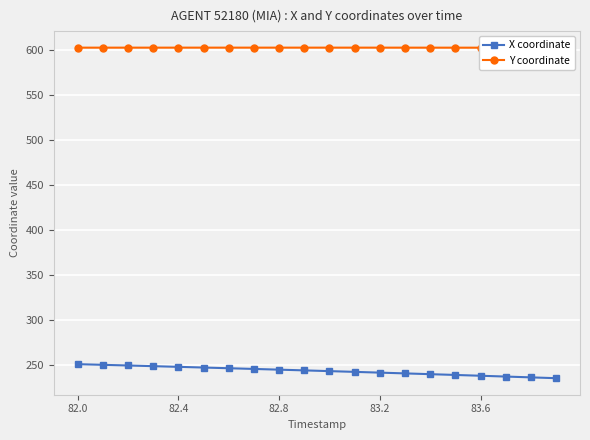

What is the highest value of the X coordinate series?

250.7